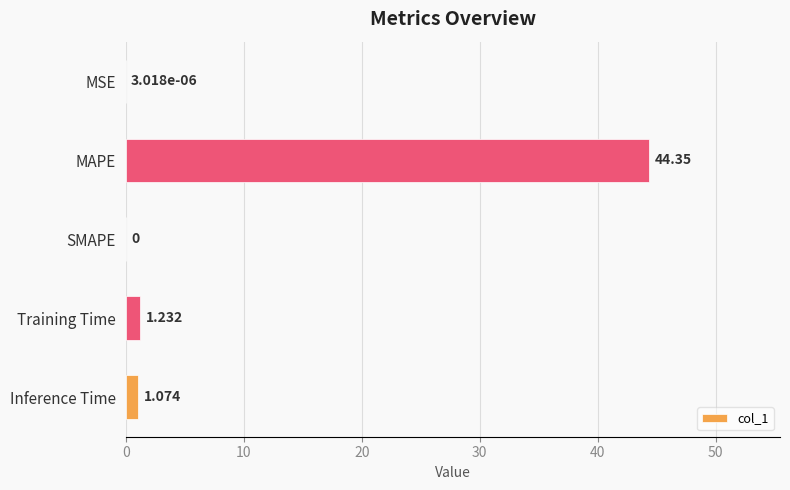

Where is the data nearest to the value 22?

Training Time